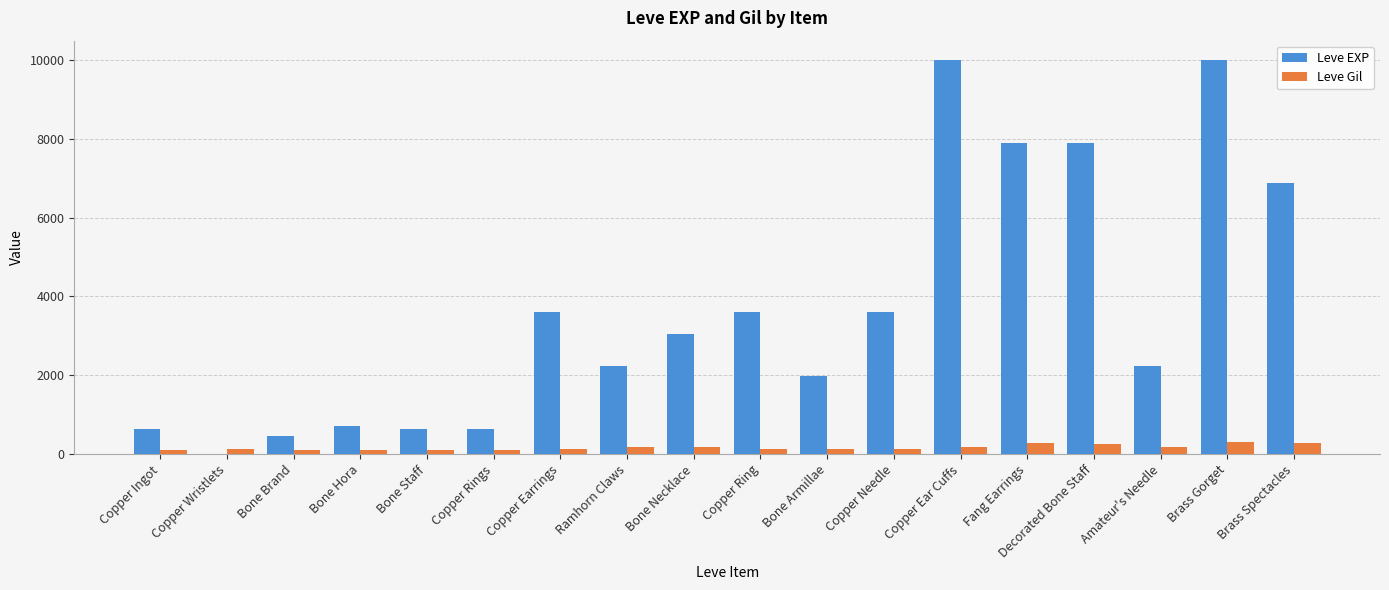

Between Copper Wristlets and Amateur's Needle, which series saw the biggest shift?

Leve EXP